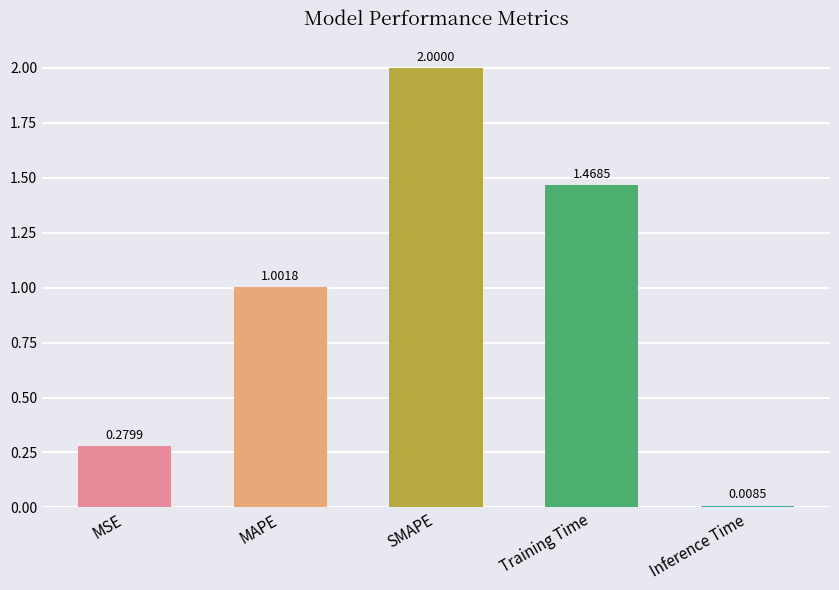

Does the chart contain any negative values?

No